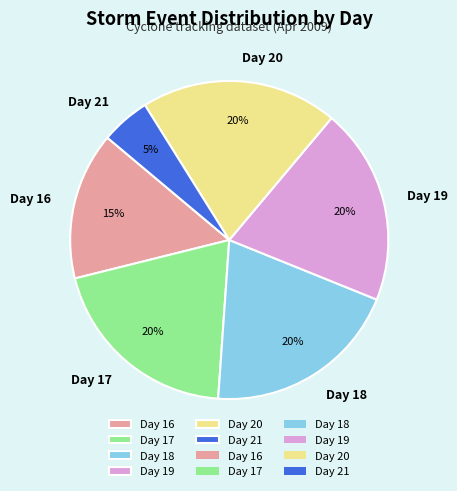

Is the sum of Day 16 and Day 18 greater than half?

No